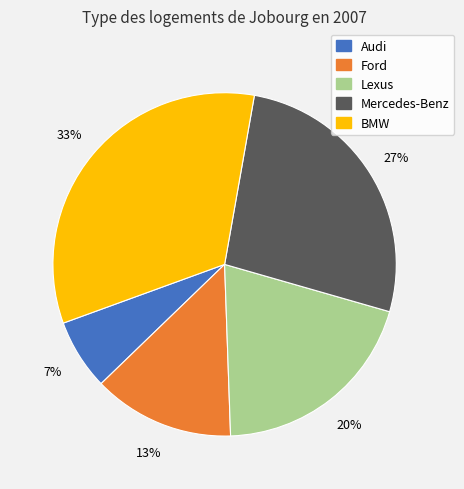

Rank the categories by value from lowest to highest.

Audi, Ford, Lexus, Mercedes-Benz, BMW